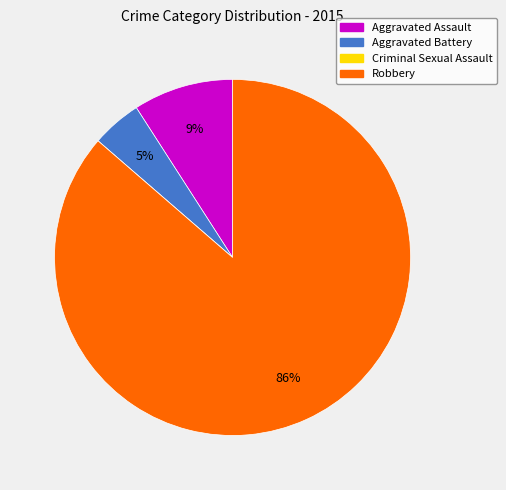

To the nearest percent, what portion does Aggravated Battery represent?

5%